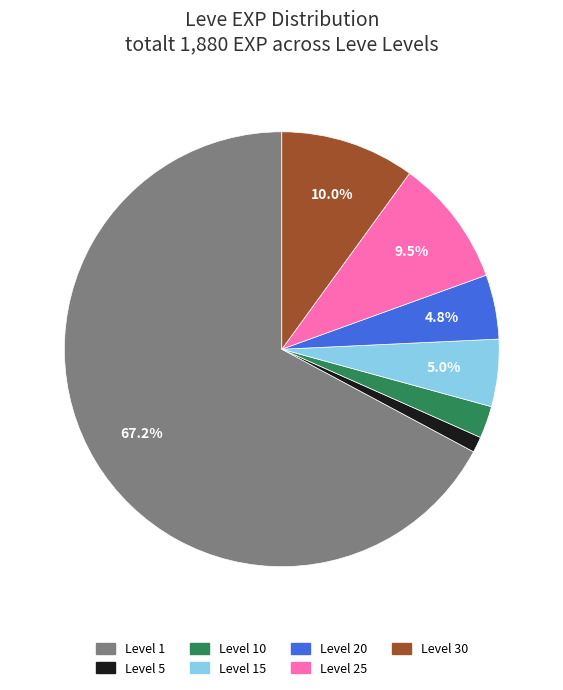

Is there a majority slice in this chart?

Yes